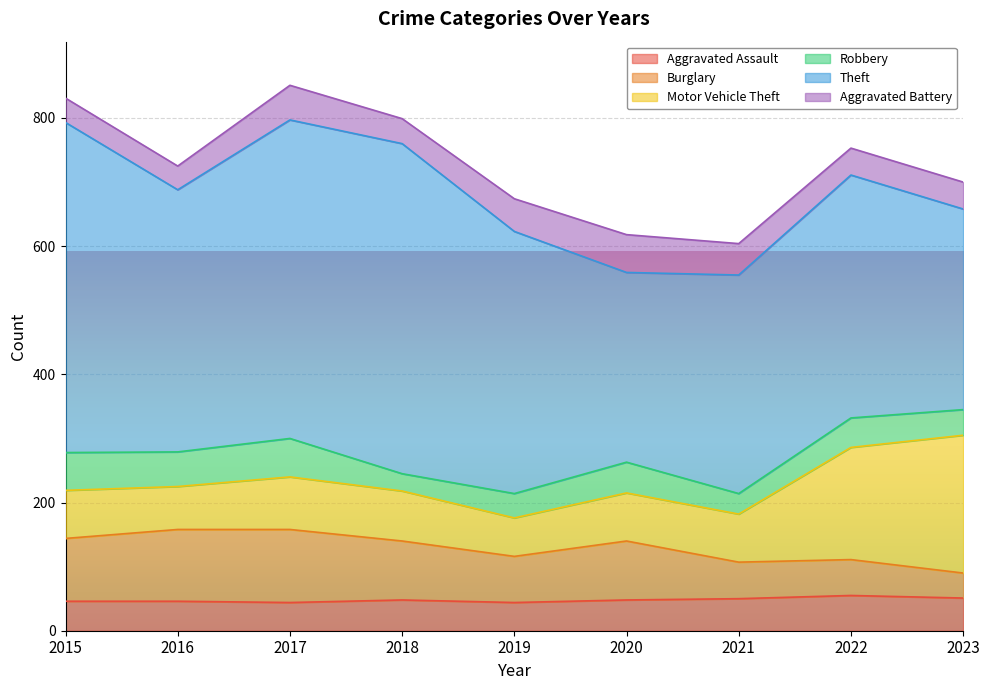

Which category has the highest value in the Robbery series?

2017